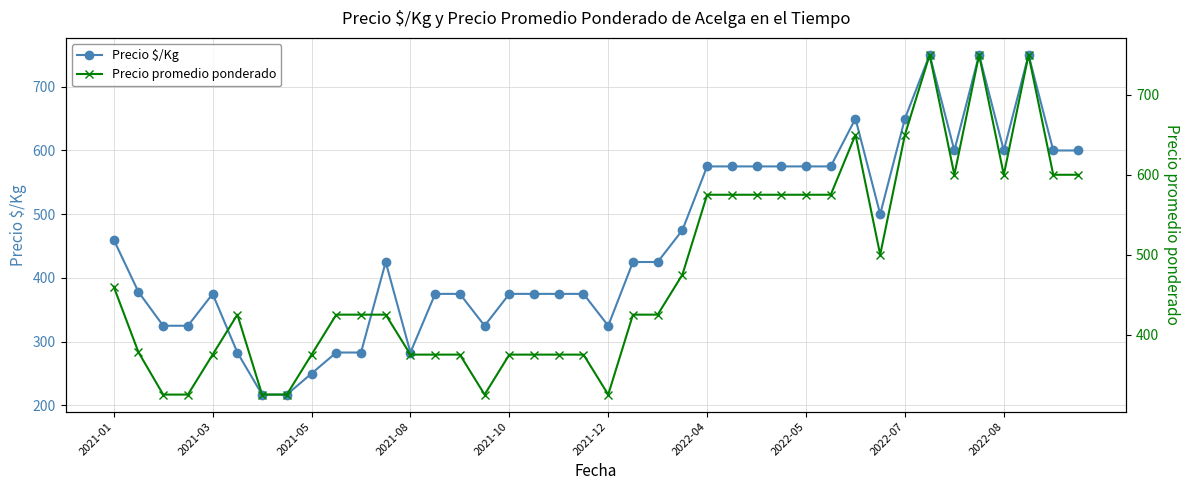

What is the maximum value for Precio $/Kg?

750